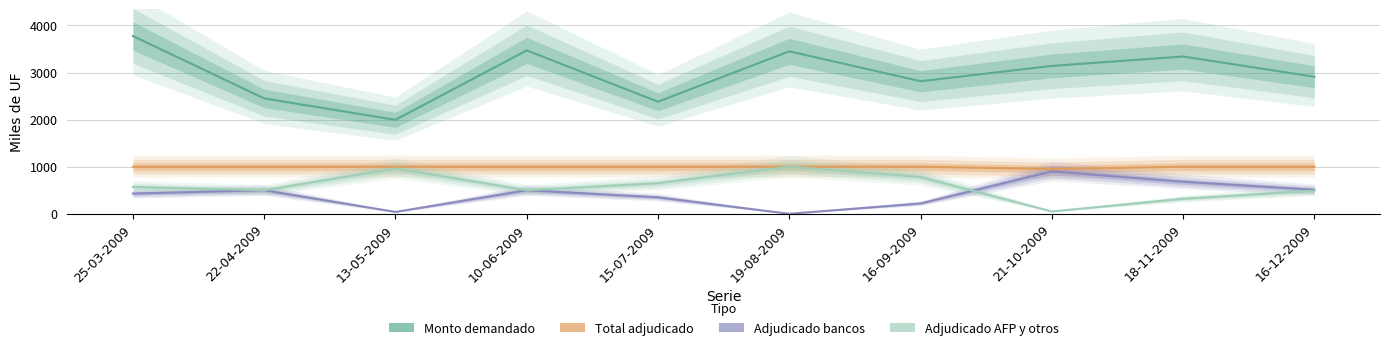

What value does the Total monto adjudicado (miles de UF) series have at 25-03-2009?

1000